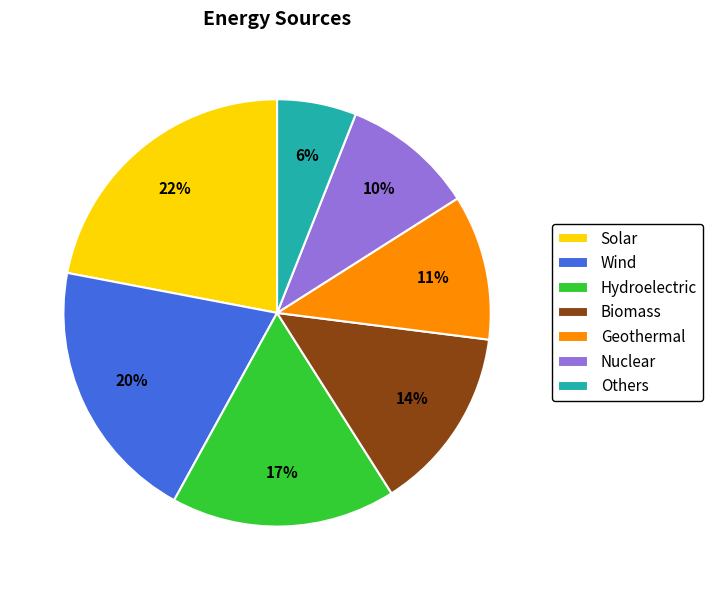

Which has a higher value, Wind or Biomass?

Wind